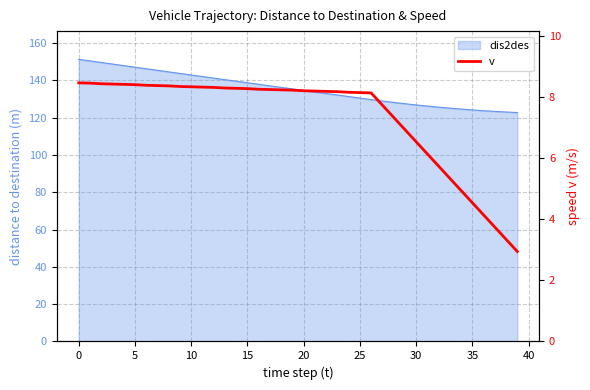

What is the ratio of the value at 20 to the value at 11?

1.0